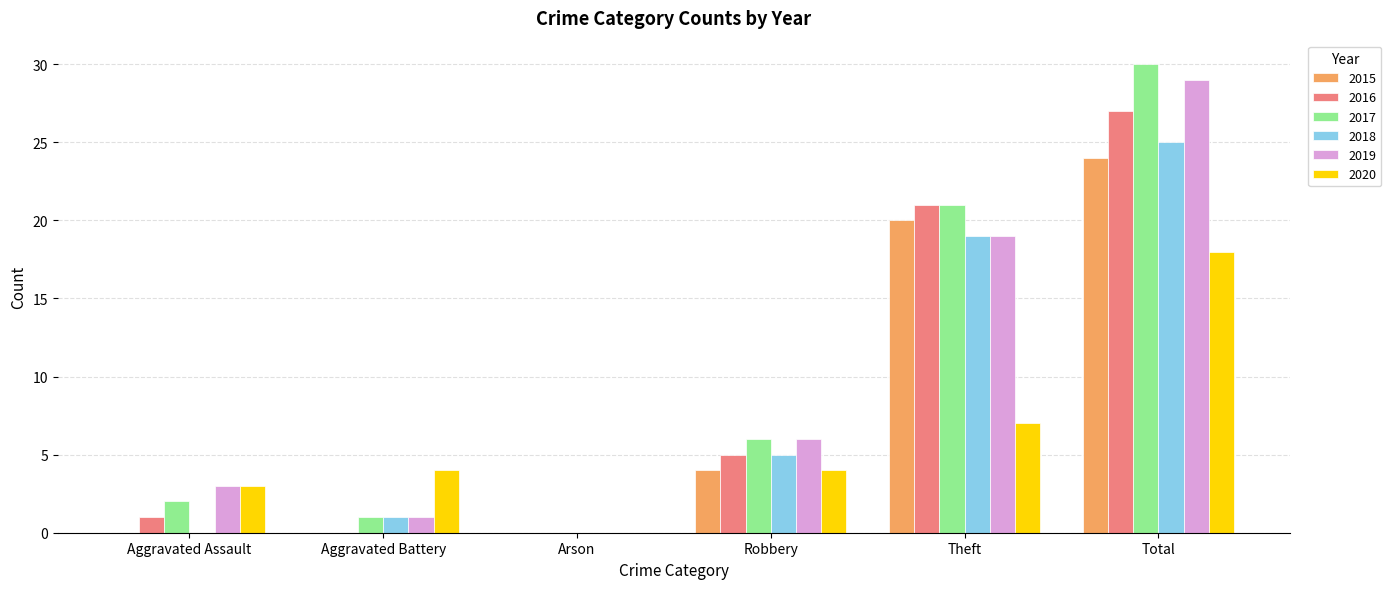

What are all the series names shown in the legend?

2015, 2016, 2017, 2018, 2019, 2020